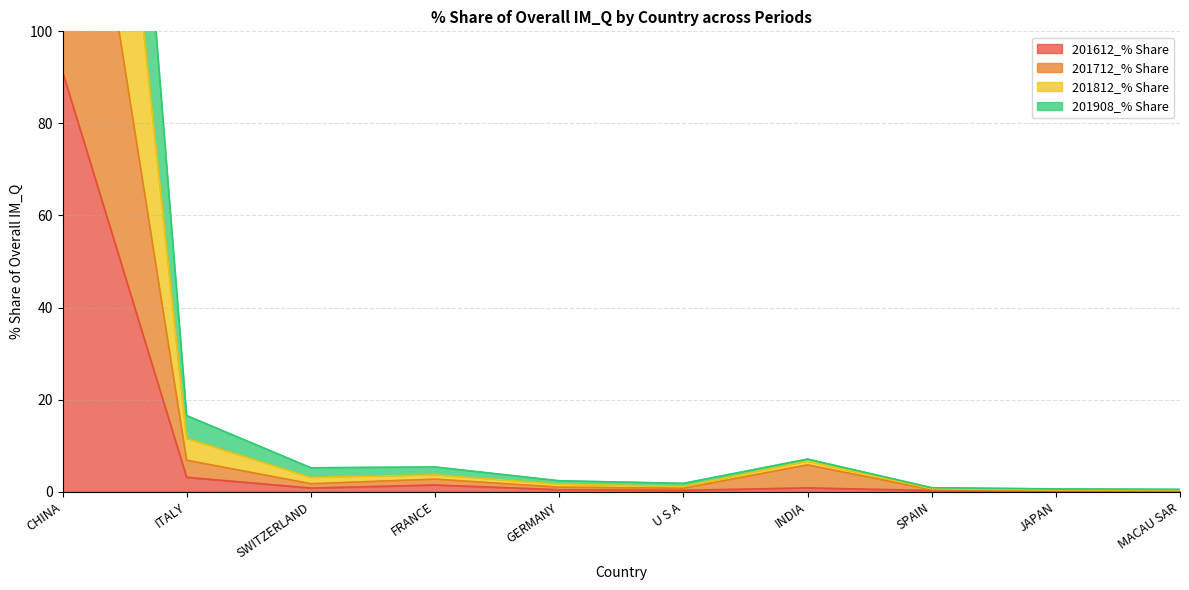

What is the sum of the 201908_% Share values at ITALY and CHINA?

278.8